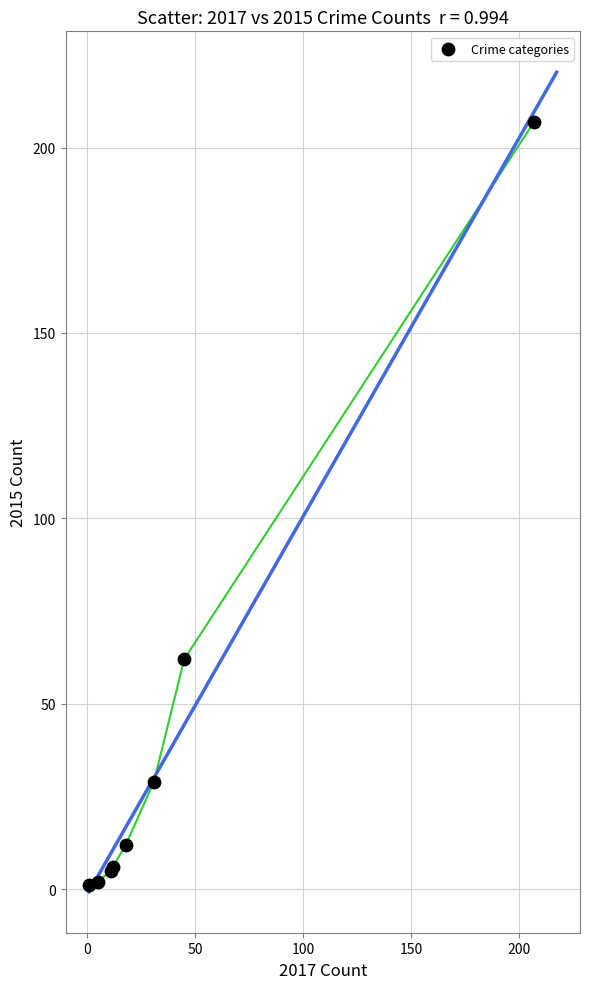

What Y value in the scatter plot is closest to 104?

62